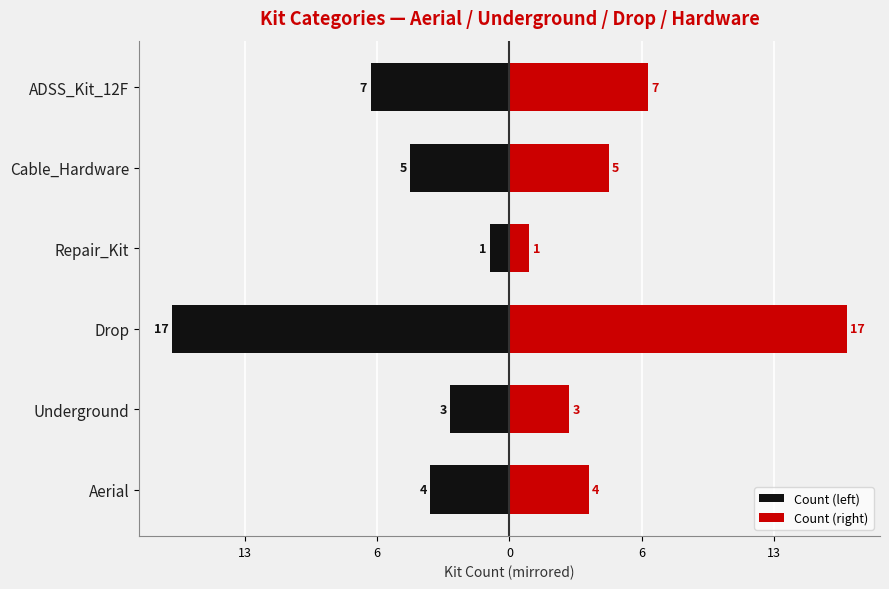

List the series in order of their overall mean, lowest first.

Count (left), Count (right)